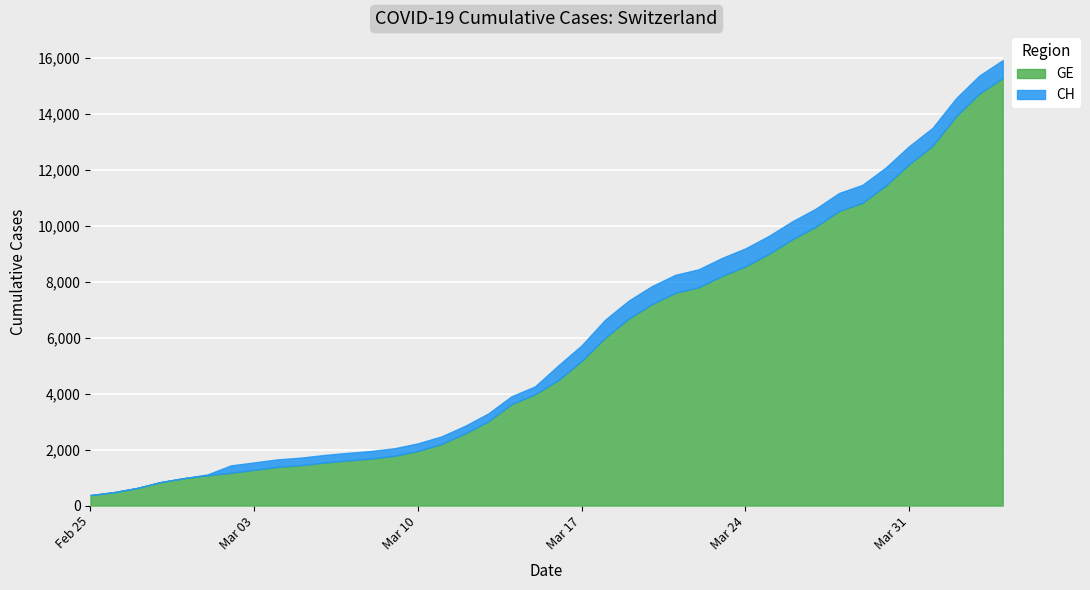

Is the value of GE at 2020-04-04 greater than the value of CH at 2020-03-24?

Yes